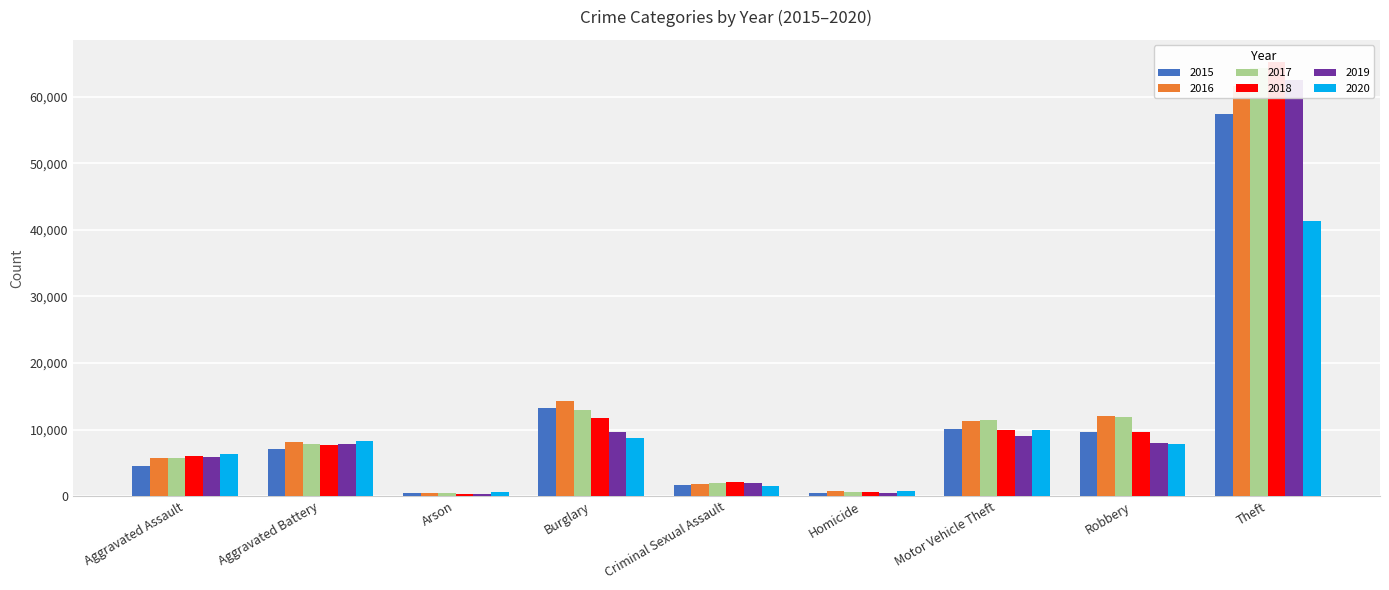

What is the sum of the 2019 values at Robbery and Aggravated Battery?

15853